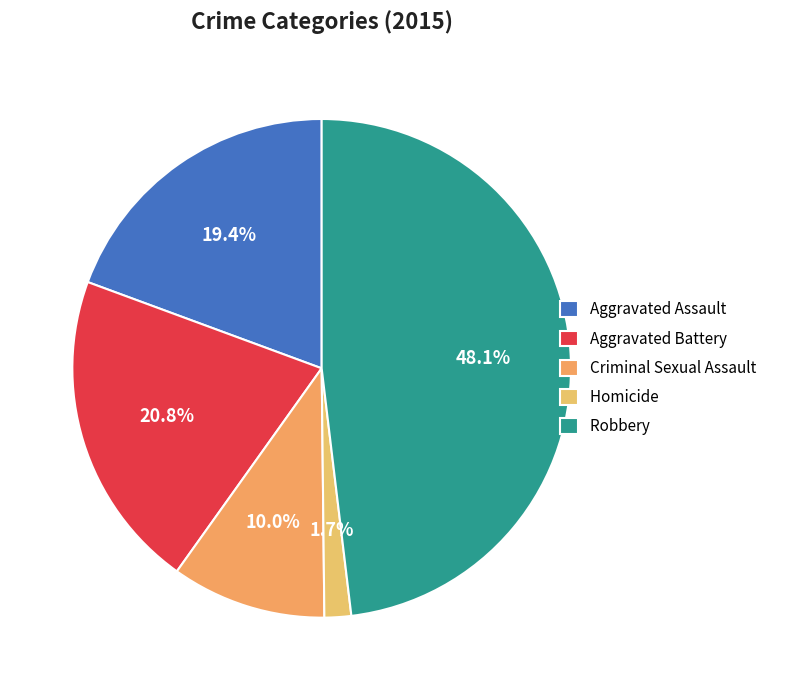

Between Aggravated Battery and Robbery, which is larger?

Robbery